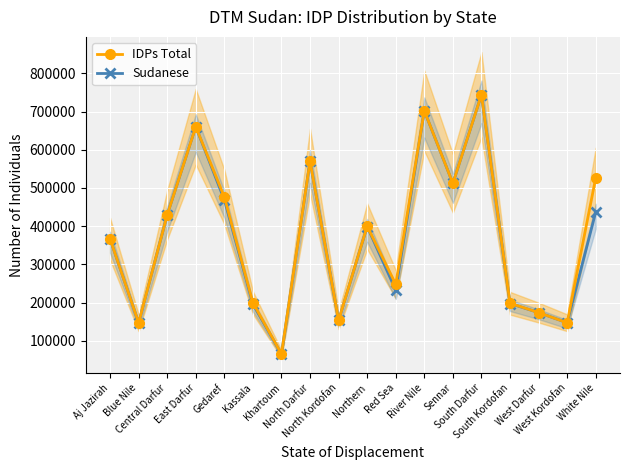

Reading right to left, extract all data points from this chart.

IDPs Total: 526565	147010	173685	198109	744208	512186	702456	247802	399755	153297	570183	65141	199458	476558	660540	429525	146760	366898
Sudanese: 436871	147010	173685	197367	744208	512186	702228	232511	399024	152969	570066	64906	195588	469023	660540	429525	146265	366898